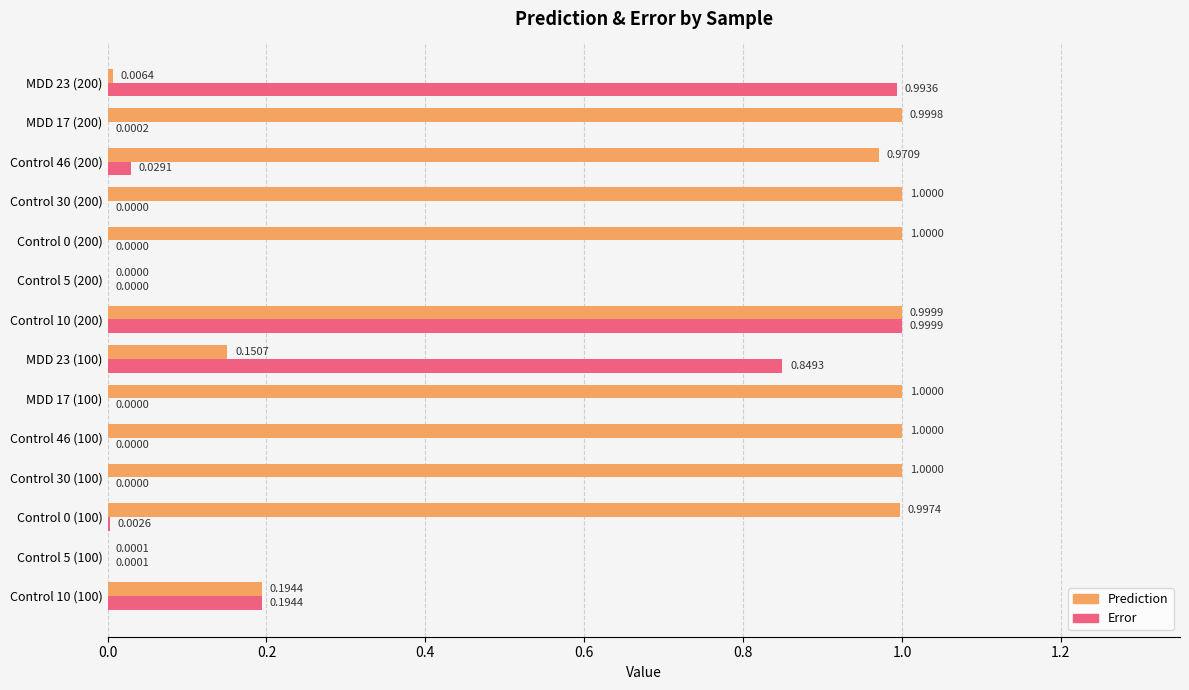

Which series has the largest total across all categories?

Prediction